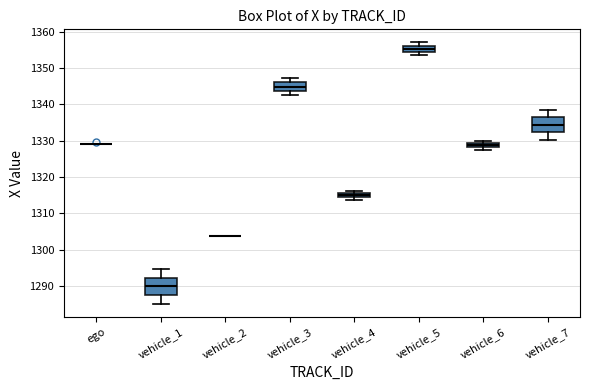

Where does the median line of the box for vehicle_5 sit on the y-axis? The values are not printed on the chart, so give them approximately, as read against the axis.

1355